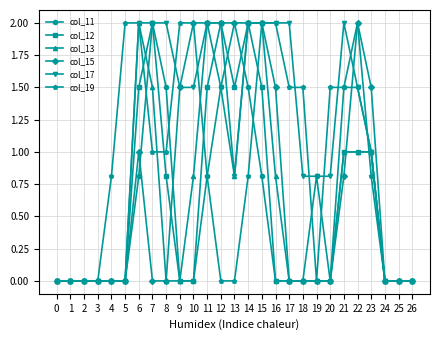

What is the maximum value for col_17?

2.0